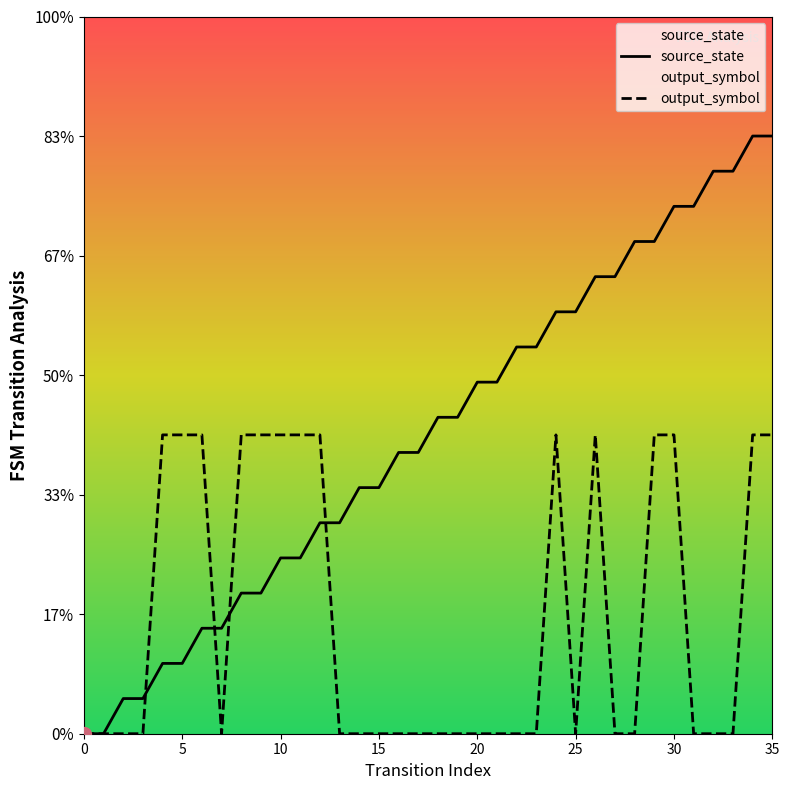

The value of source_state at 35 is 1.7. True or false?

False